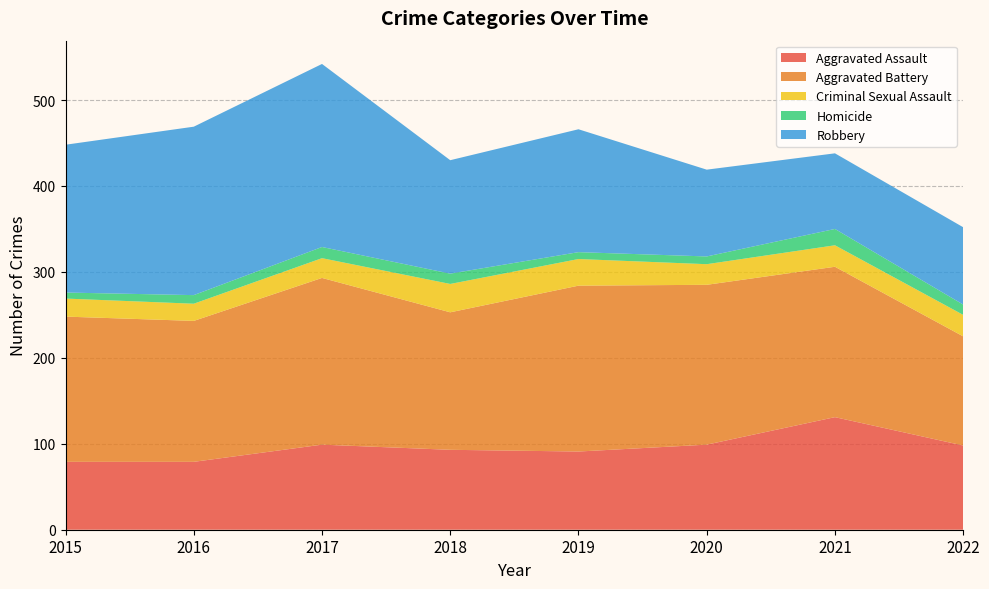

Reading left to right, transcribe all the data shown in this chart.

Aggravated Assault: 79	79	99	93	91	99	131	98
Aggravated Battery: 169	164	194	160	193	186	175	127
Criminal Sexual Assault: 21	20	23	33	31	24	25	25
Homicide: 7	10	13	12	8	9	19	12
Robbery: 172	196	213	132	143	101	88	90